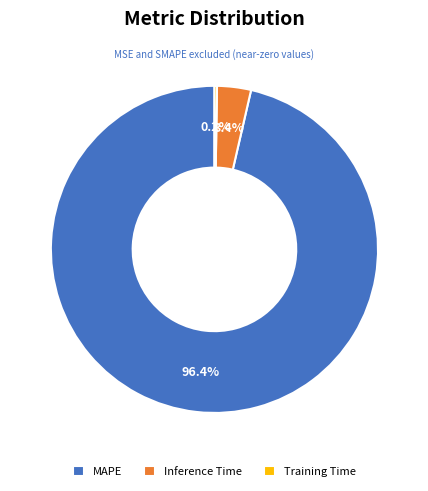

Is there a majority slice in this chart?

Yes